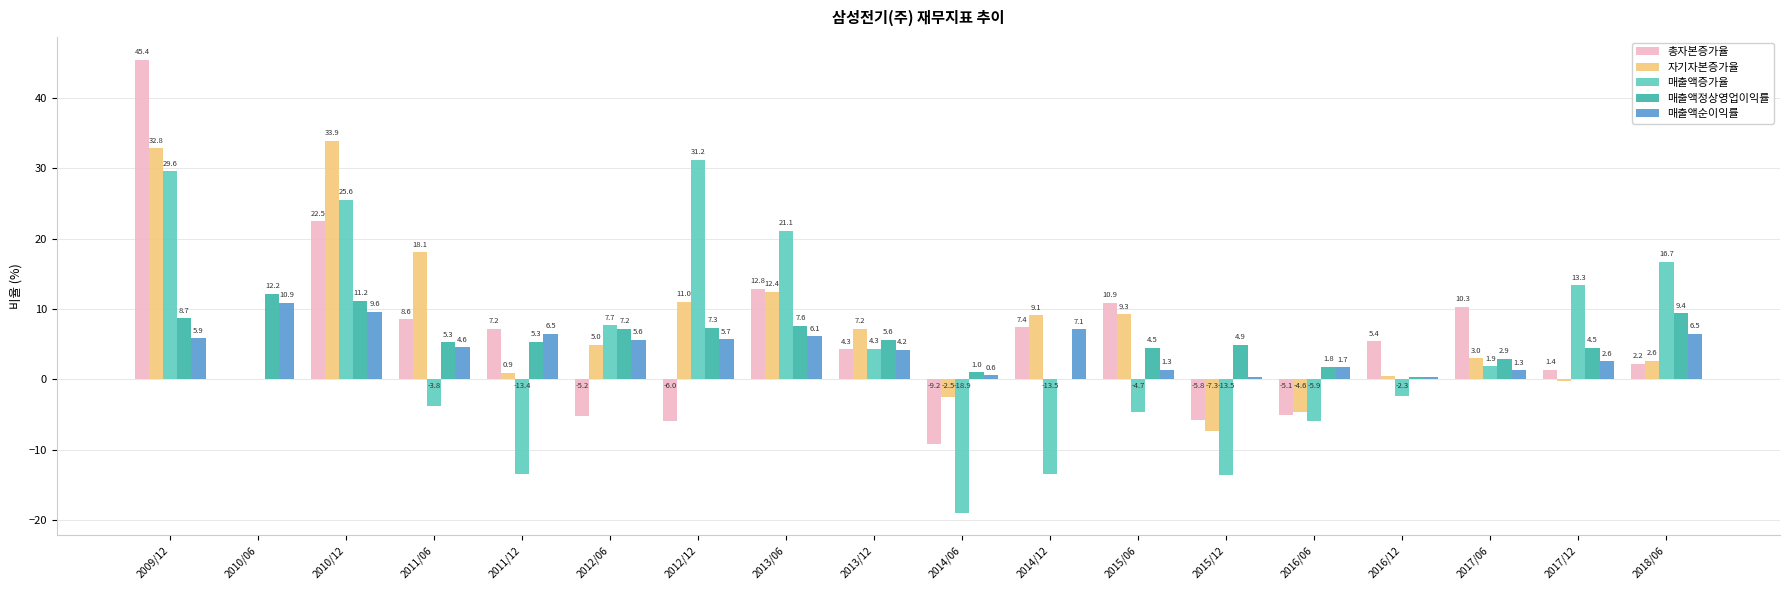

At which label does 총자본증가율 first exceed 5?

2009/12